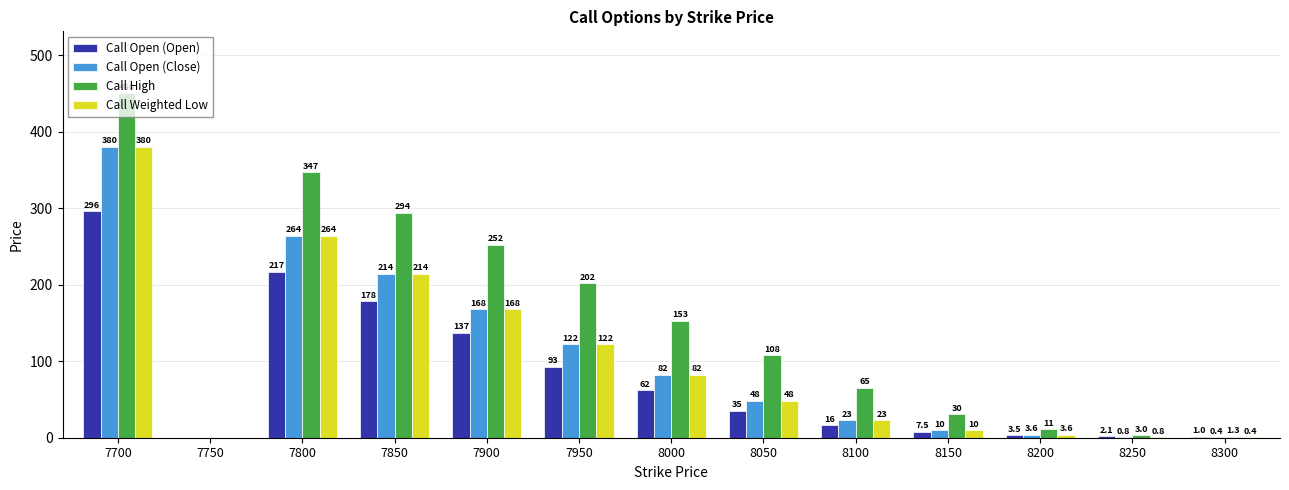

Does the chart contain stacked bars?

No